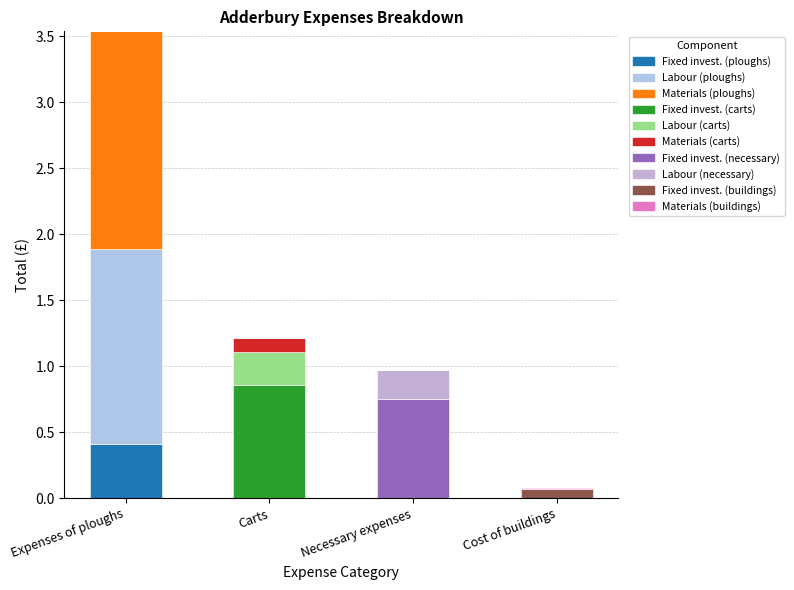

How many categories are shown in the chart?

4